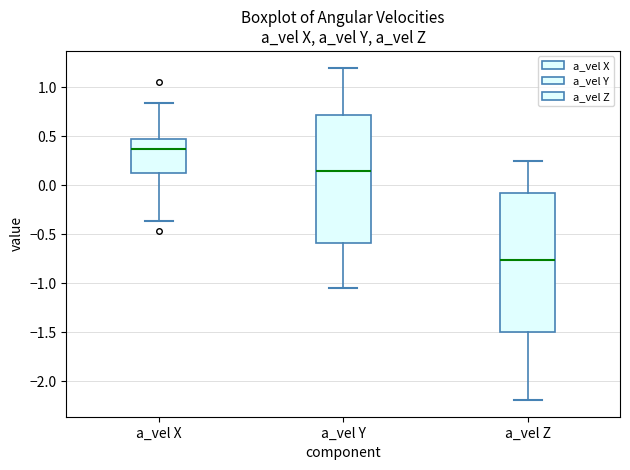

Reading left to right, transcribe this box plot: for each box, give where its median line is, the range the box spans, and where its two whiskers end, as read against the y-axis. The values are not printed on the chart, so give them approximately, as read against the axis.

a_vel X: median 0.35, box 0.15 to 0.50, whiskers -0.35 to 0.85
a_vel Y: median 0.15, box -0.60 to 0.70, whiskers -1.05 to 1.20
a_vel Z: median -0.75, box -1.50 to -0.10, whiskers -2.20 to 0.25